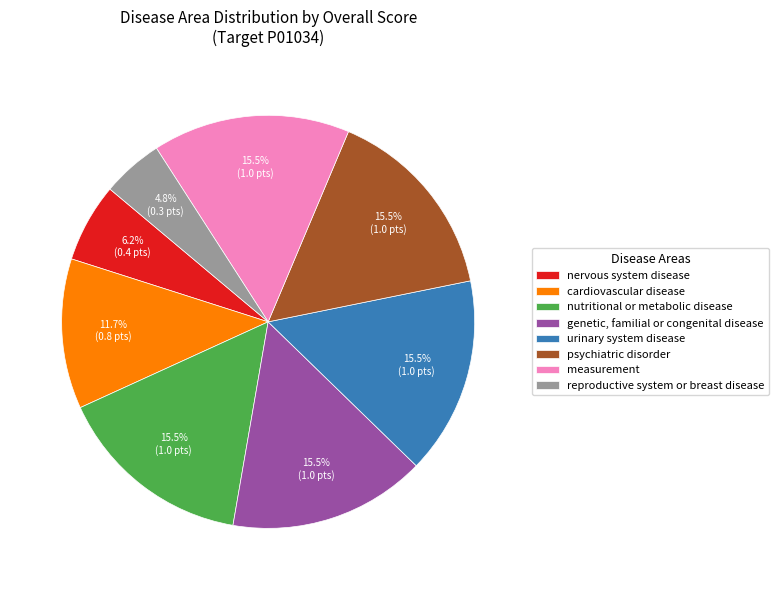

What is the smallest slice in the pie chart?

reproductive system or breast disease